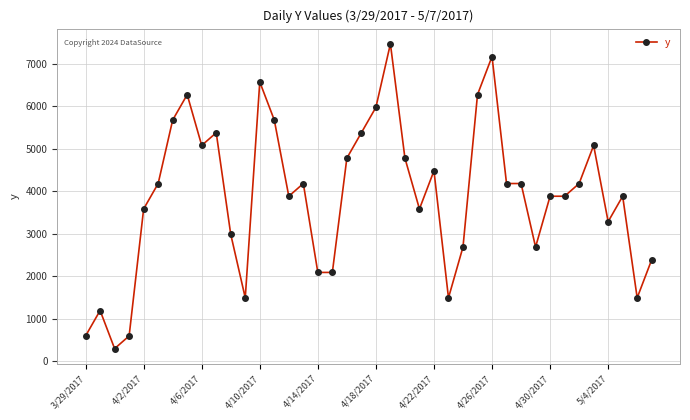

What is the greatest value displayed?

7475